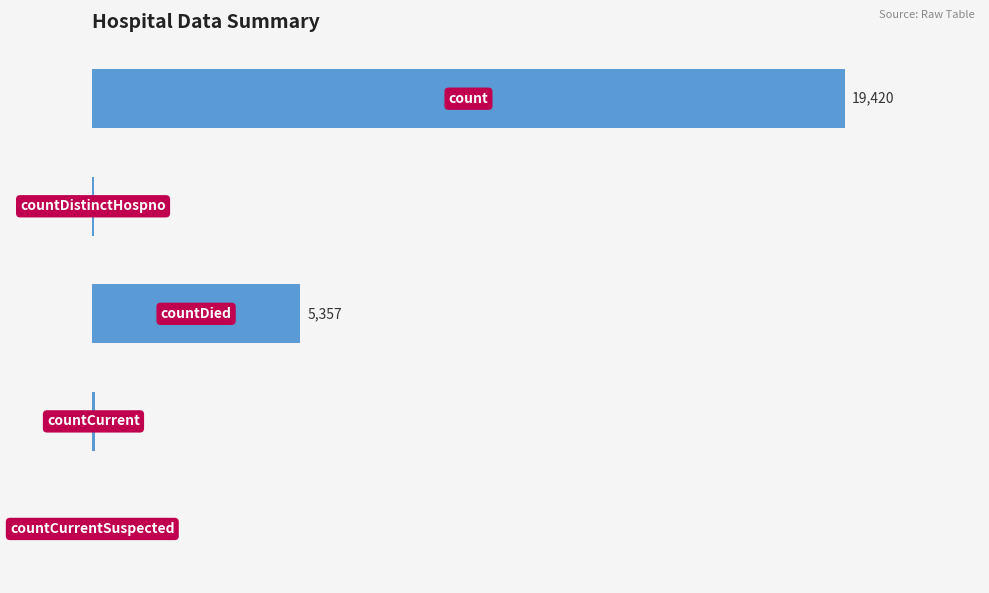

How many distinct data groups are displayed?

1